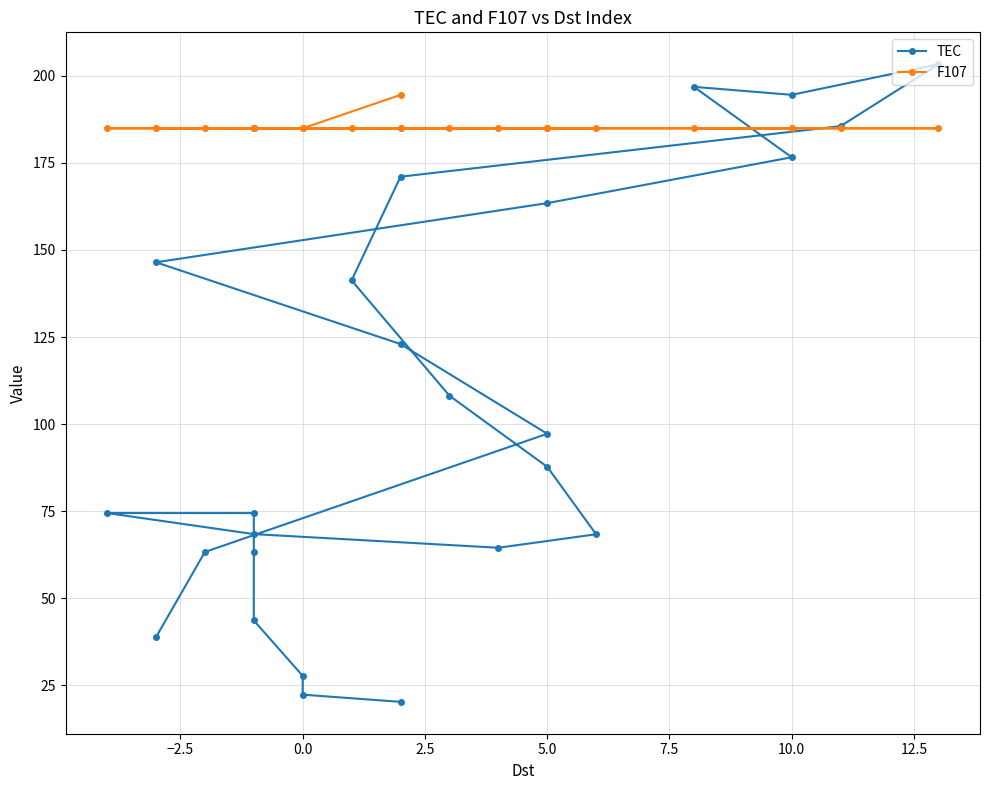

How many lines are shown in the chart?

2